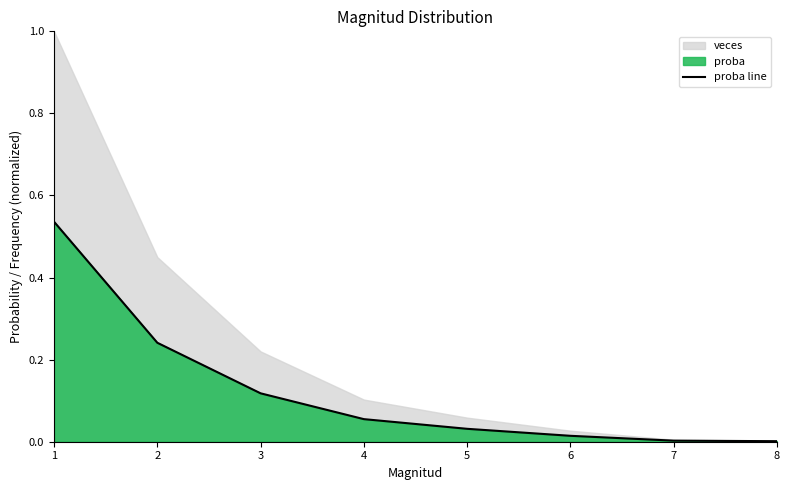

Reading left to right, what are all the values shown in this chart?

0.5	0.2	0.1	0.1	0.0	0.0	0.0	0.0